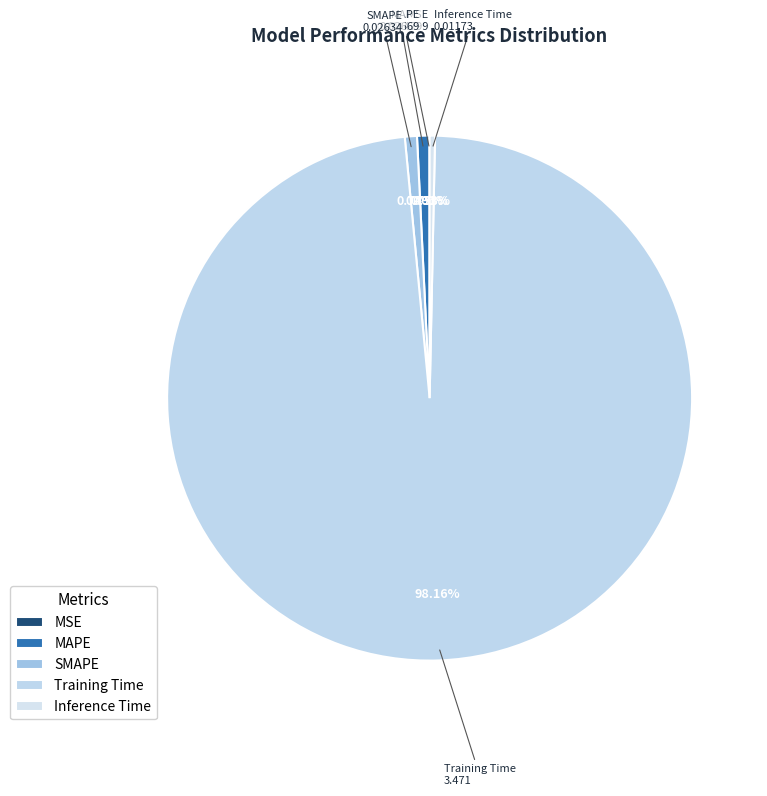

What percentage do MAPE and Training Time together represent?

98.9%